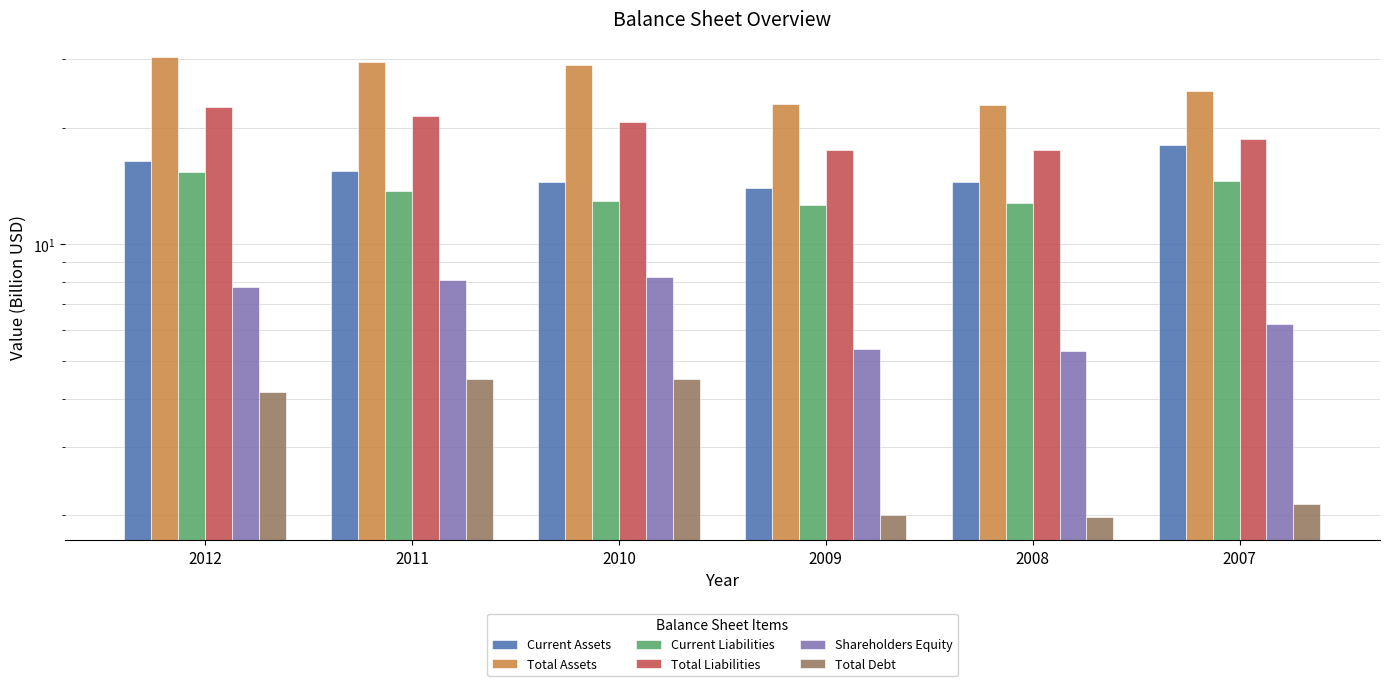

Reading left to right, list all the values displayed in this chart.

Current Assets: 2012=16.4	2011=15.5	2010=14.5	2009=14.0	2008=14.5	2007=18.1
Total Assets: 2012=30.5	2011=29.6	2010=29.0	2009=23.0	2008=22.9	2007=24.9
Current Liabilities: 2012=15.3	2011=13.8	2010=12.9	2009=12.6	2008=12.8	2007=14.6
Total Liabilities: 2012=22.7	2011=21.4	2010=20.7	2009=17.5	2008=17.5	2007=18.7
Shareholders Equity: 2012=7.8	2011=8.1	2010=8.3	2009=5.4	2008=5.3	2007=6.2
Total Debt: 2012=4.2	2011=4.5	2010=4.5	2009=2.0	2008=2.0	2007=2.1